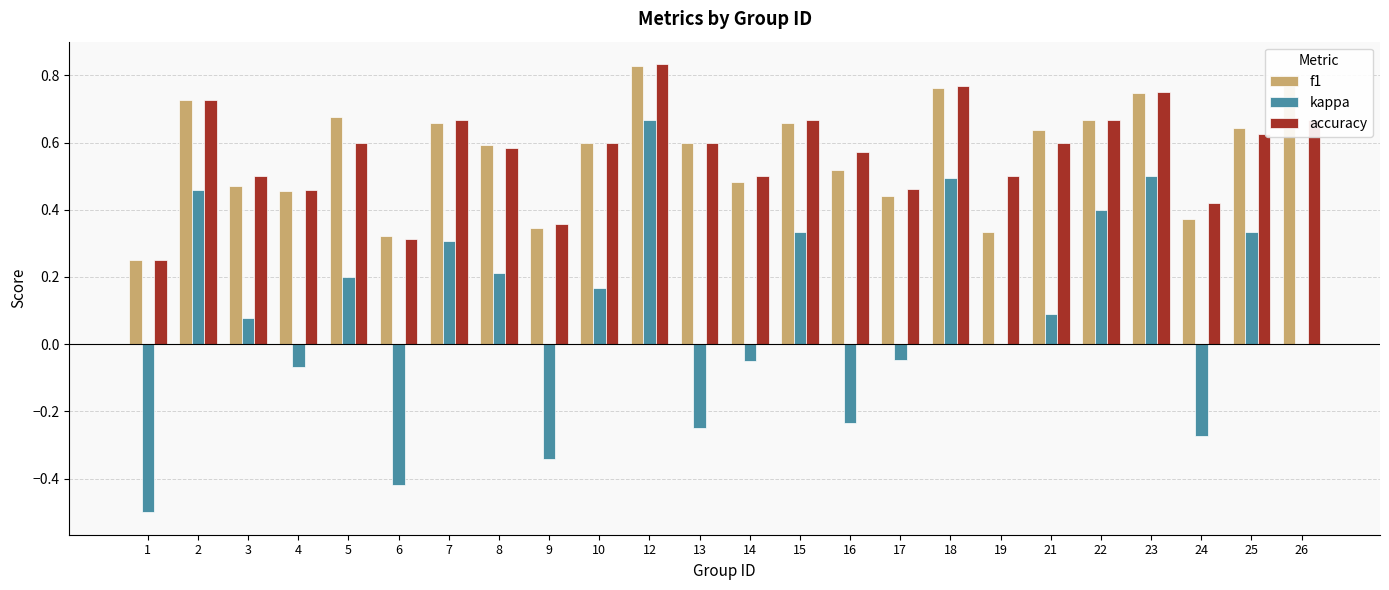

Between 23 and 24, which series saw the biggest shift?

kappa